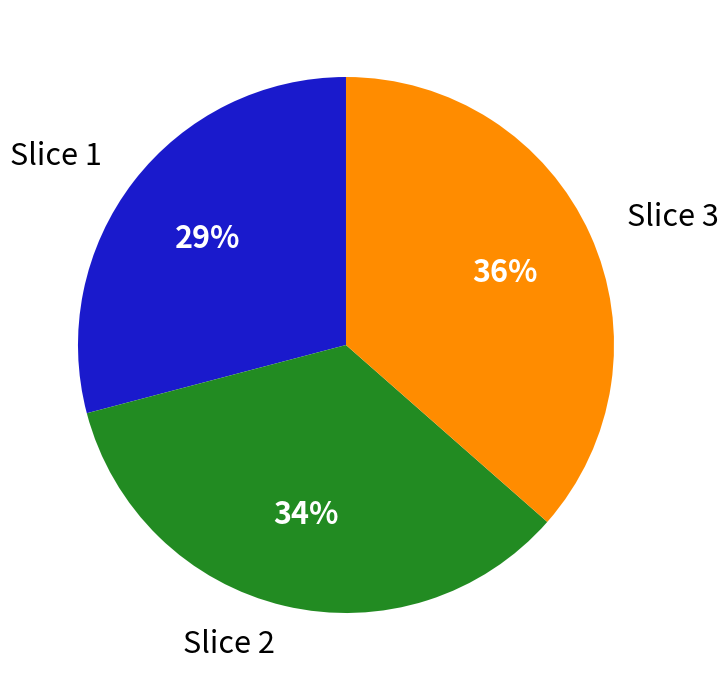

Is it true that Slice 1 is 22% of the pie?

False